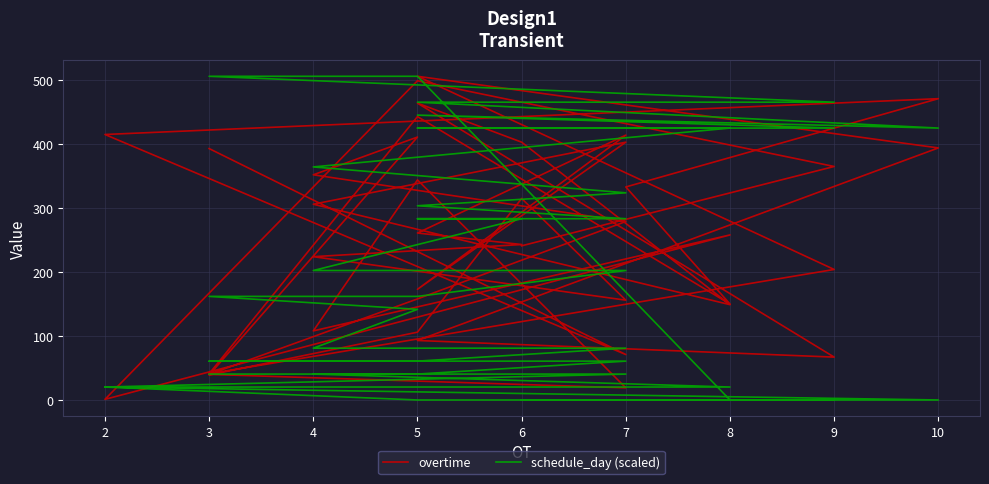

What is the average value of the overtime series?

257.8